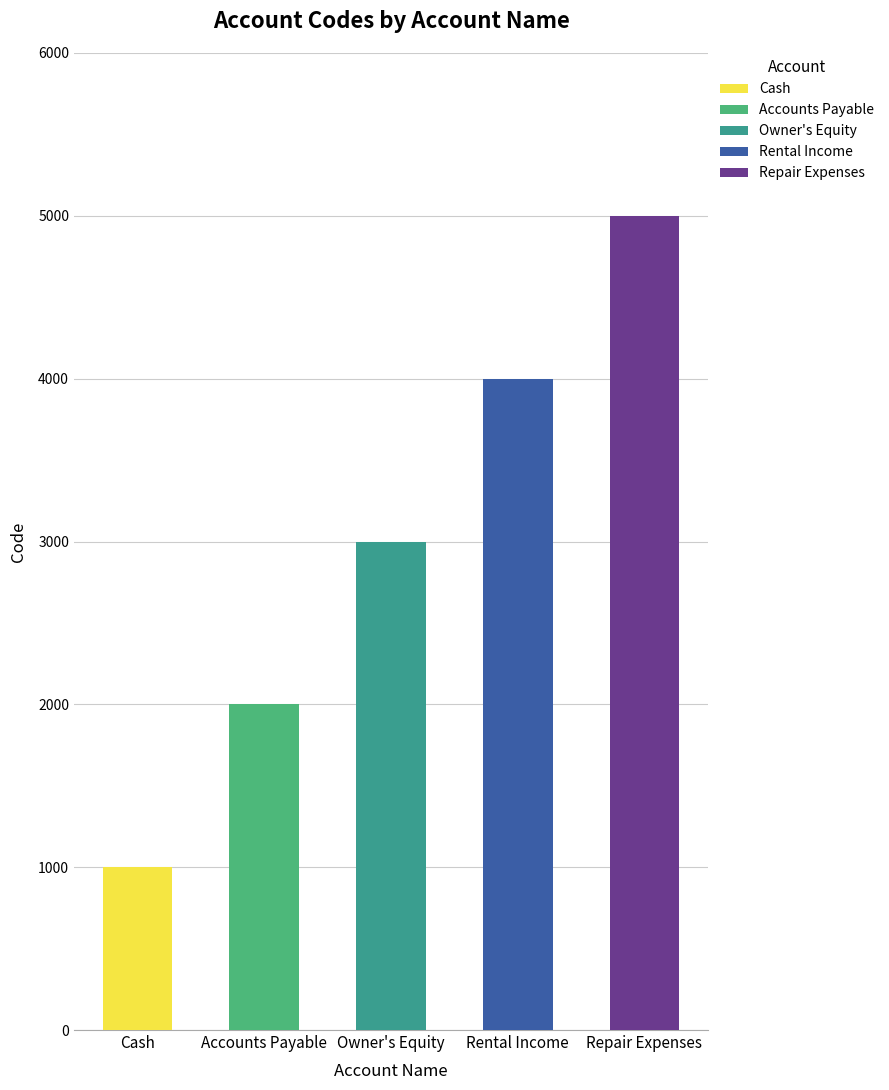

What is the average value?

3000